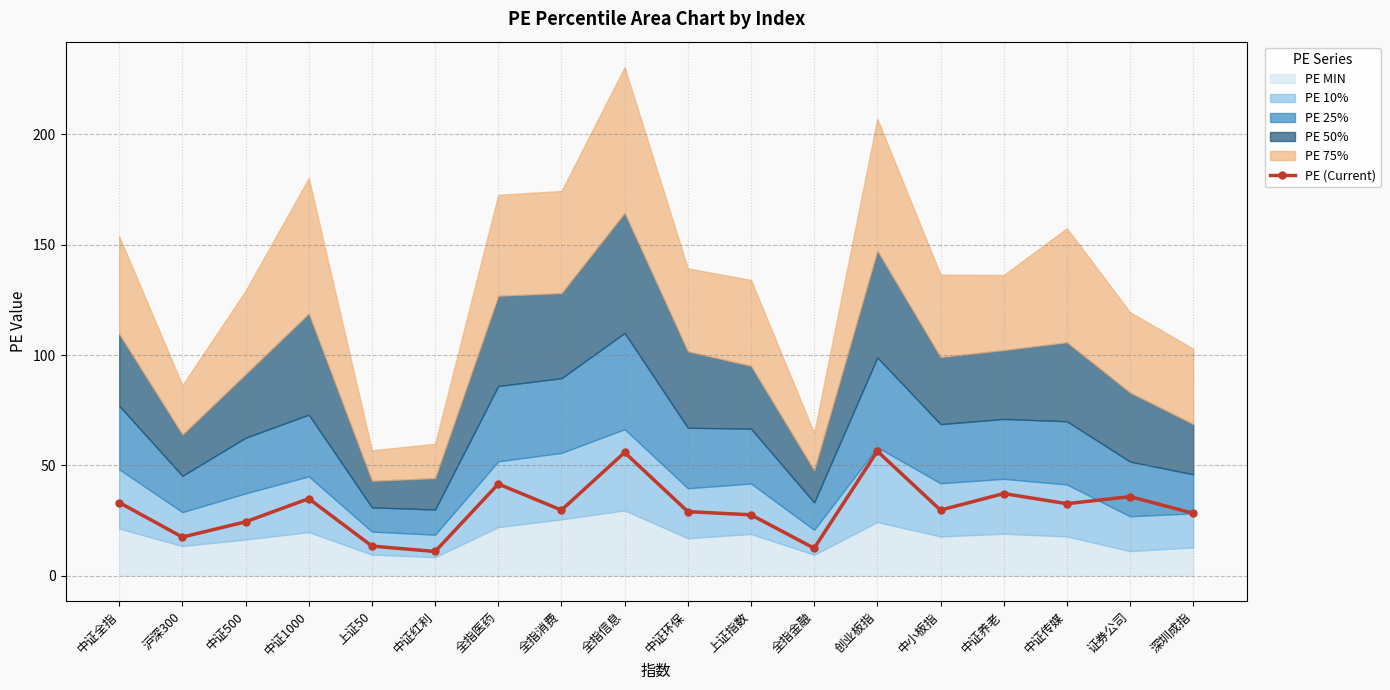

At which category does the chart reach its minimum across all series?

中证红利